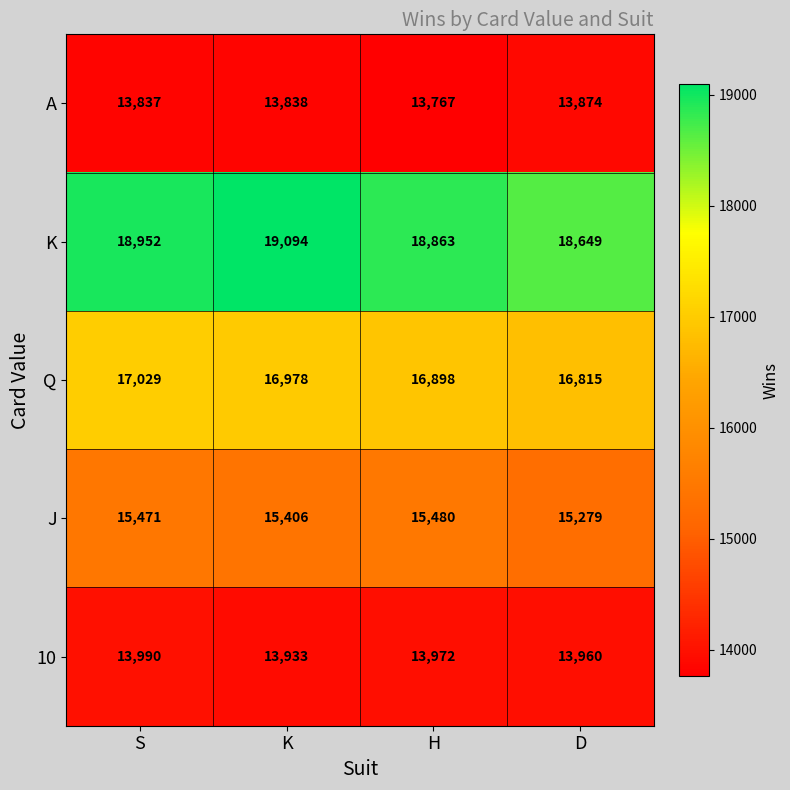

At how many categories does at least one series exceed 16721?

4